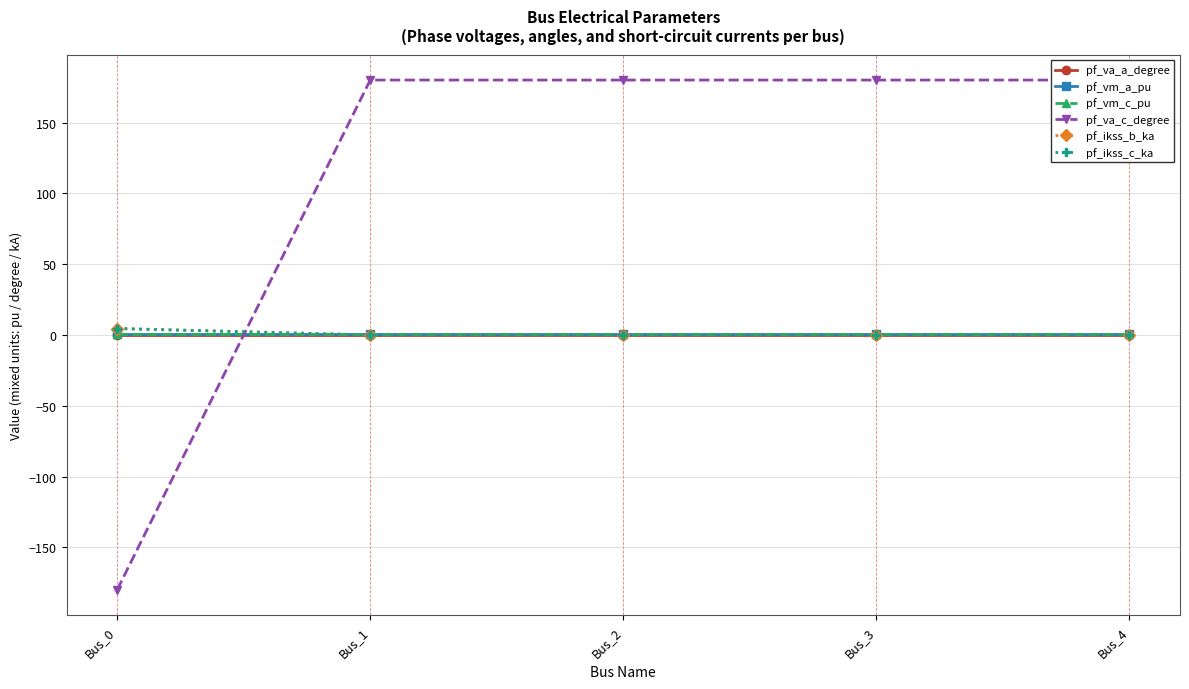

At which category is the sum across all series the highest?

Bus_3